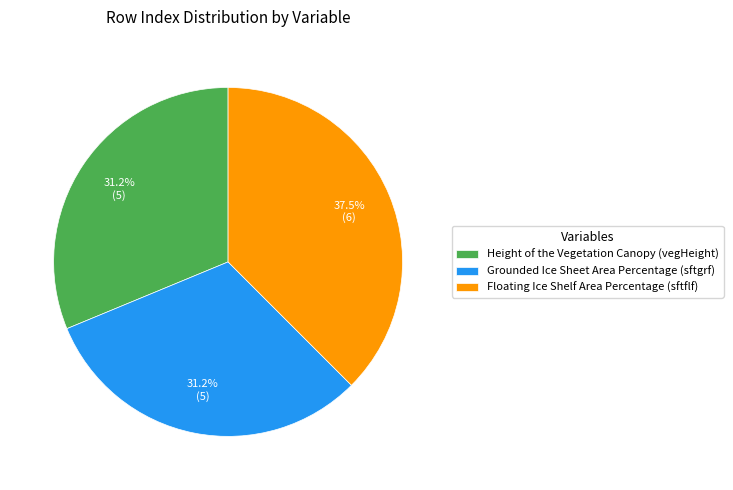

Approximately how many times larger is the value at Floating Ice Shelf Area Percentage (sftflf) compared to Grounded Ice Sheet Area Percentage (sftgrf)?

1.2